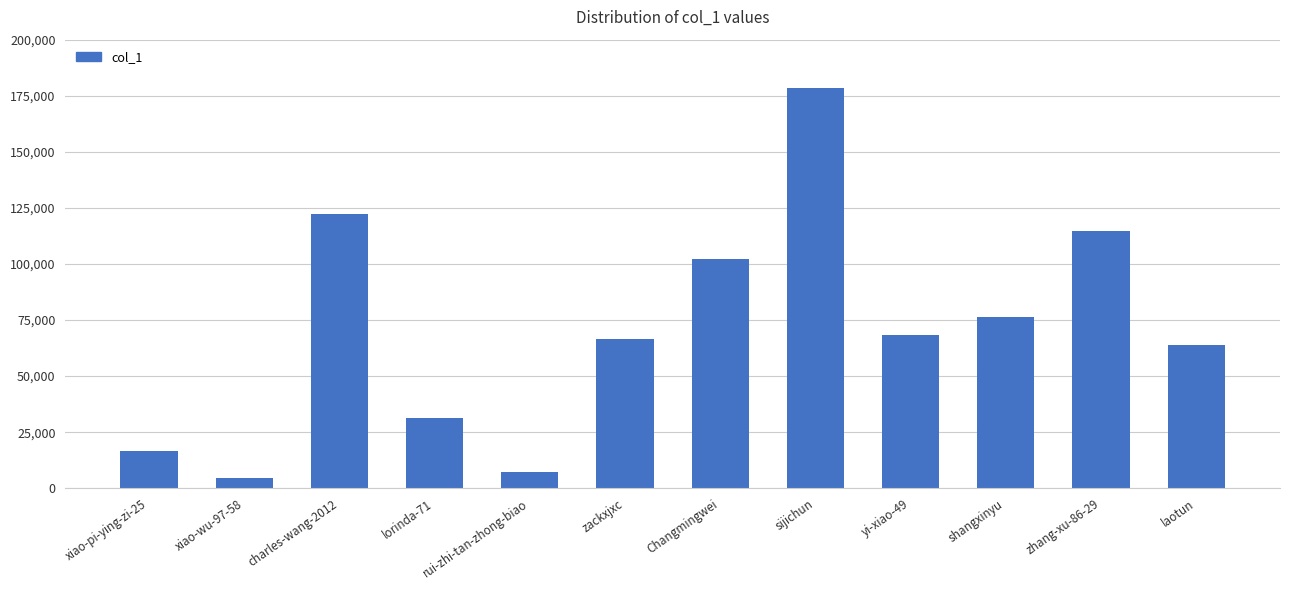

What is the value of the 10th bar from the left?

76167